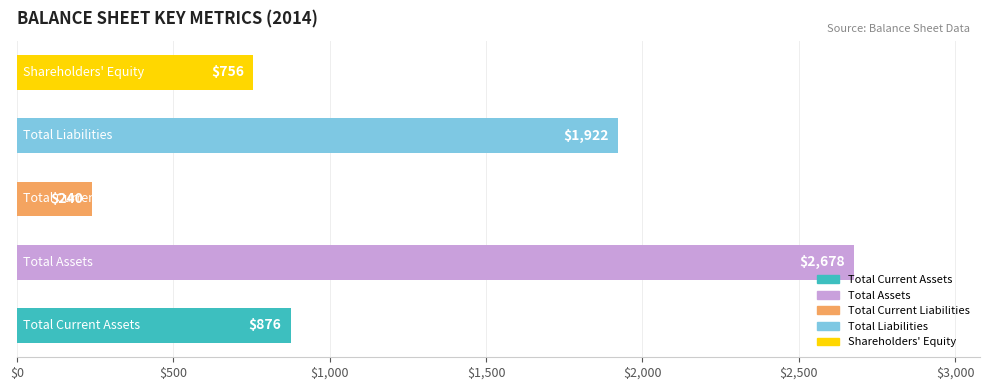

What is the difference between the second highest and minimum values?

1682